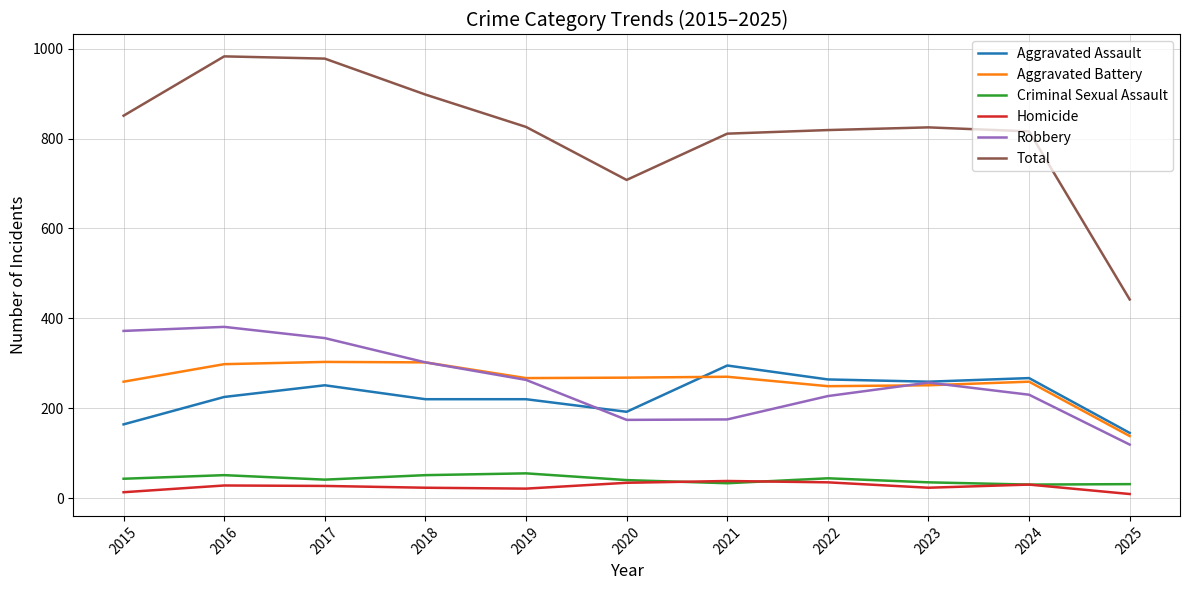

What is the average value of the Robbery series?

260